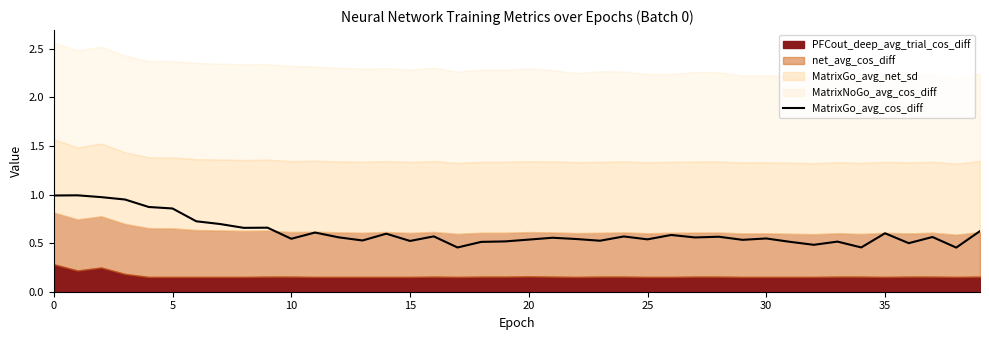

How many points are lower than both their immediate neighbors (excluding endpoints)?

13